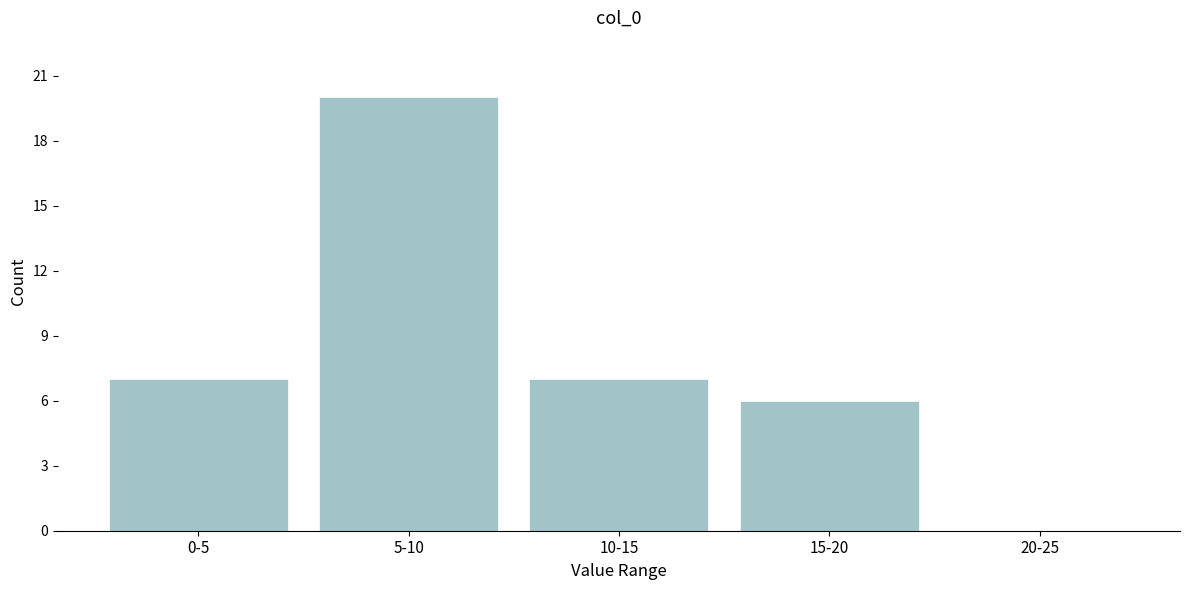

Reading left to right, what are all the values shown in this chart?

0-5=7	5-10=20	10-15=7	15-20=6	20-25=0